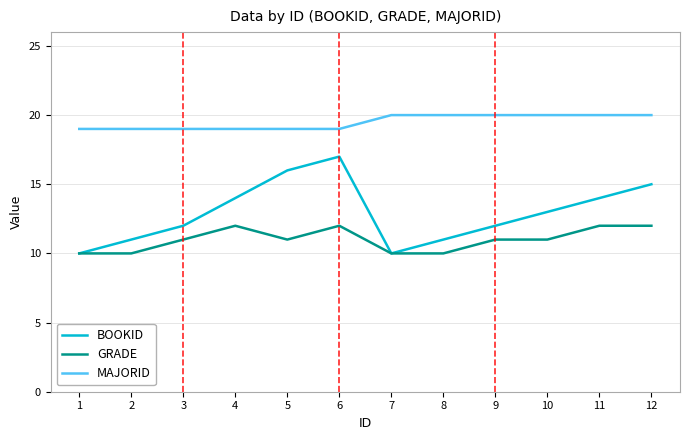

True or false: BOOKID and MAJORID cross at least once.

False